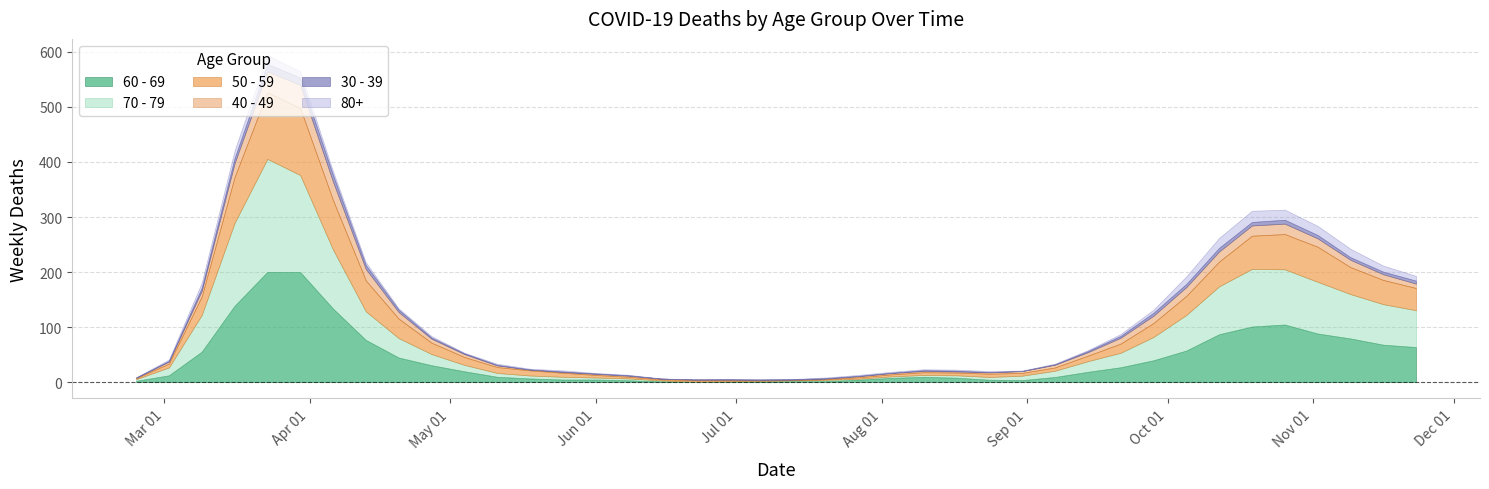

Rank the categories by 40 - 49 value from highest to lowest.

2020-03-30, 2020-03-23, 2020-04-06, 2020-10-19, 2020-03-16, 2020-04-13, 2020-09-28, 2020-10-26, 2020-11-02, 2020-10-05, 2020-10-12, 2020-11-09, 2020-11-16, 2020-03-09, 2020-04-20, 2020-04-27, 2020-09-14, 2020-09-21, 2020-11-23, 2020-05-04, 2020-09-07, 2020-05-11, 2020-06-01, 2020-08-03, 2020-08-31, 2020-06-08, 2020-06-29, 2020-07-27, 2020-08-10, 2020-08-17, 2020-08-24, 2020-02-24, 2020-03-02, 2020-05-25, 2020-06-15, 2020-06-22, 2020-07-06, 2020-07-20, 2020-05-18, 2020-07-13